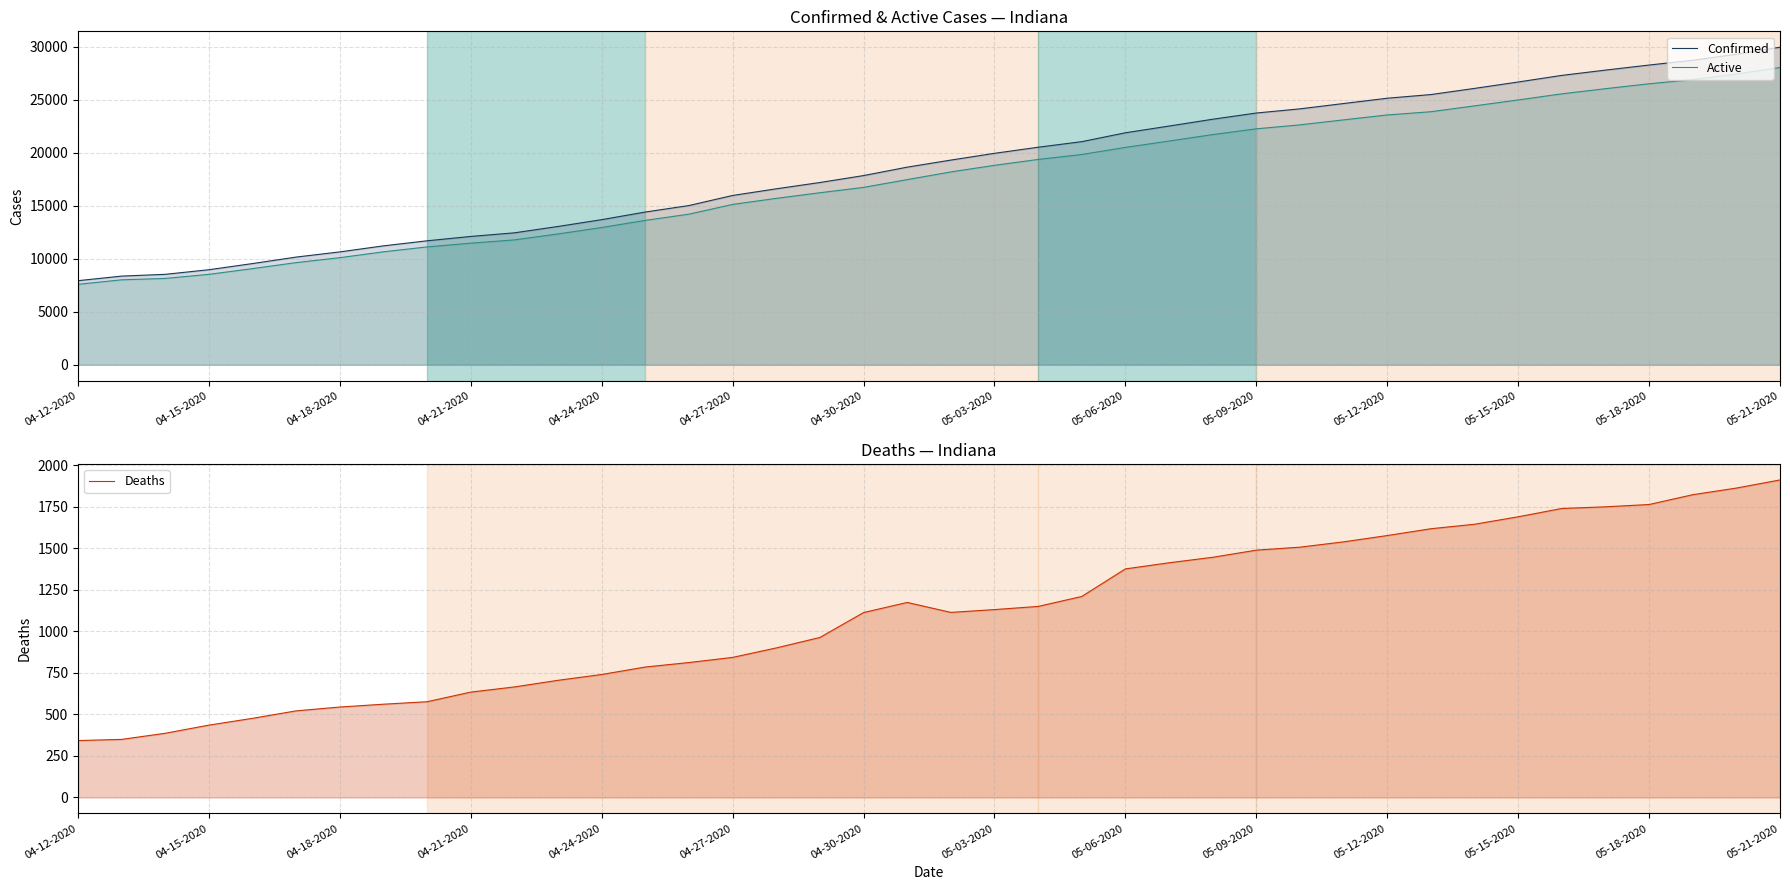

True or false: Deaths has a value of 1765 at 05-18-2020.

True